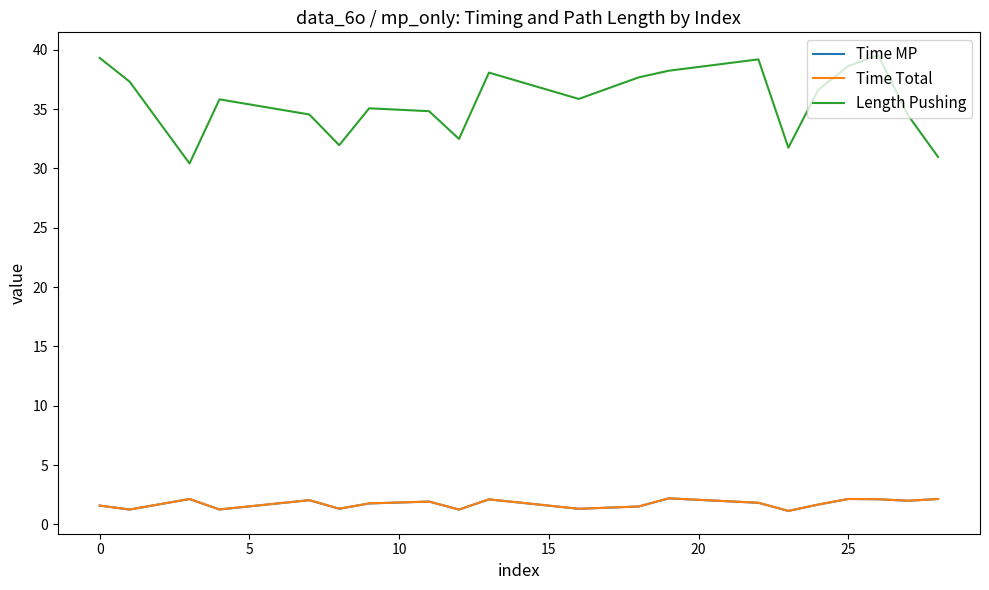

What is the minimum value shown in the chart?

1.1